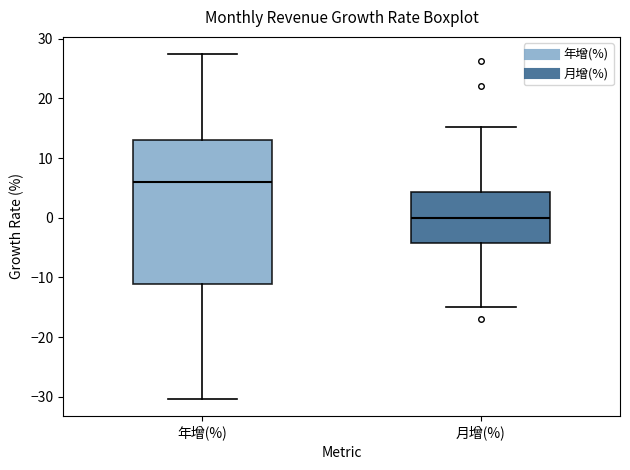

Which box is the tallest, from its lower edge to its upper edge?

年增(%)